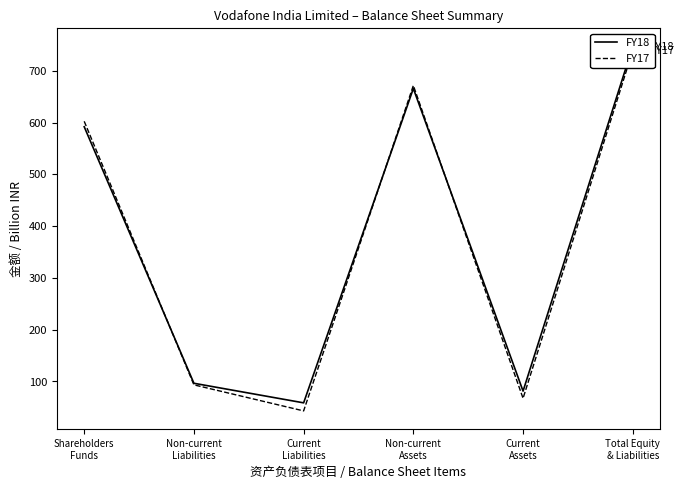

How many categories are shown in the chart?

6